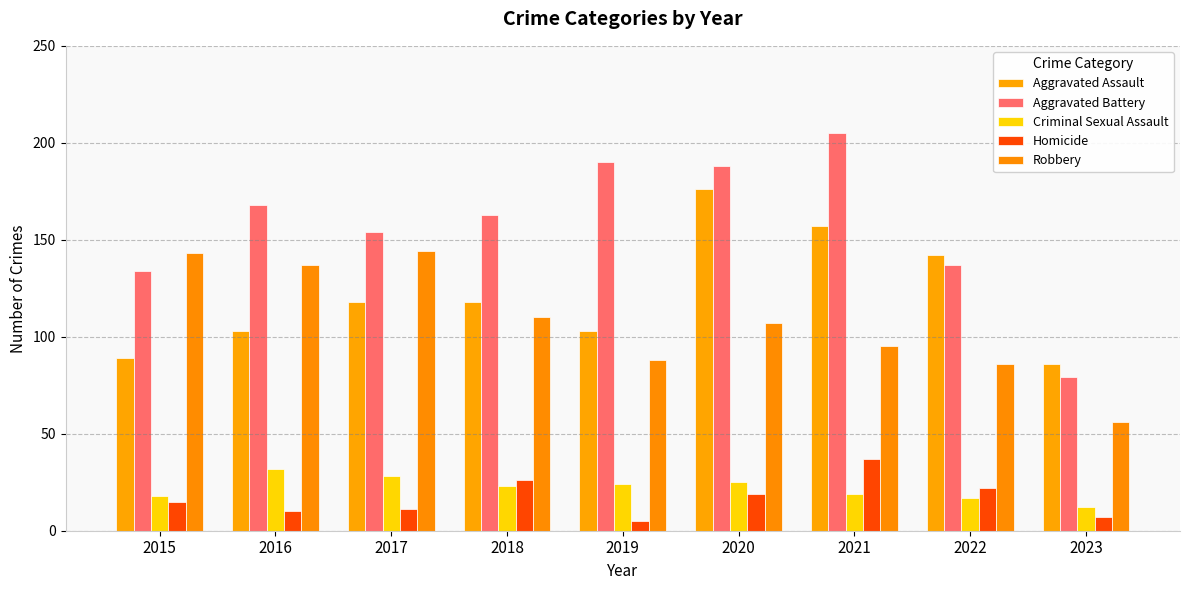

How many bars are there in total?

45